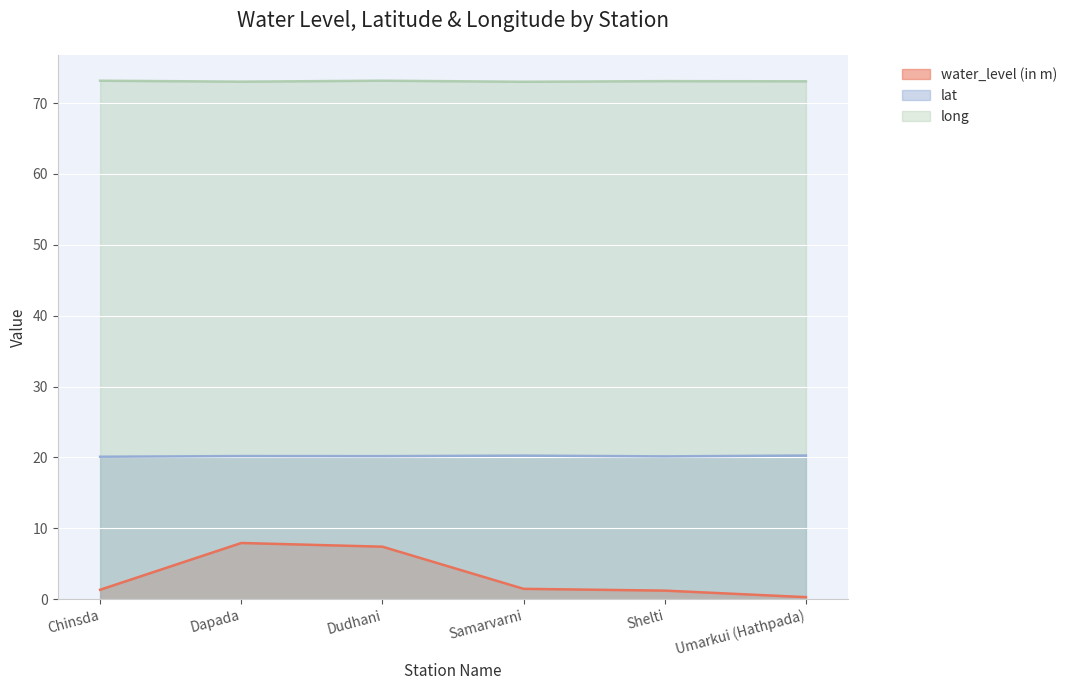

How many lines are shown in the chart?

3